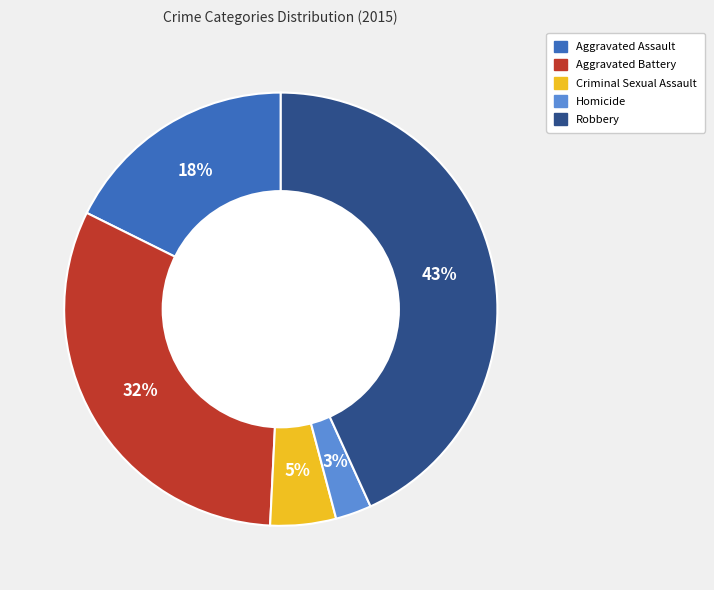

How many segments does this pie chart have?

5